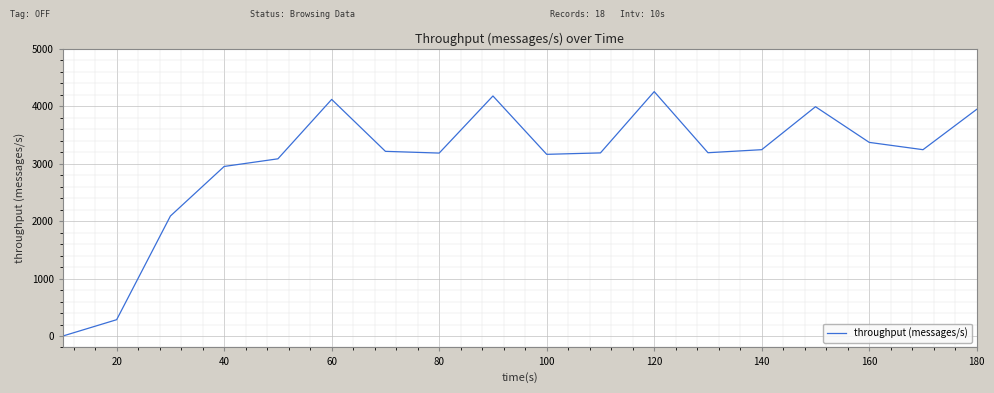

How many positive values are there?

17